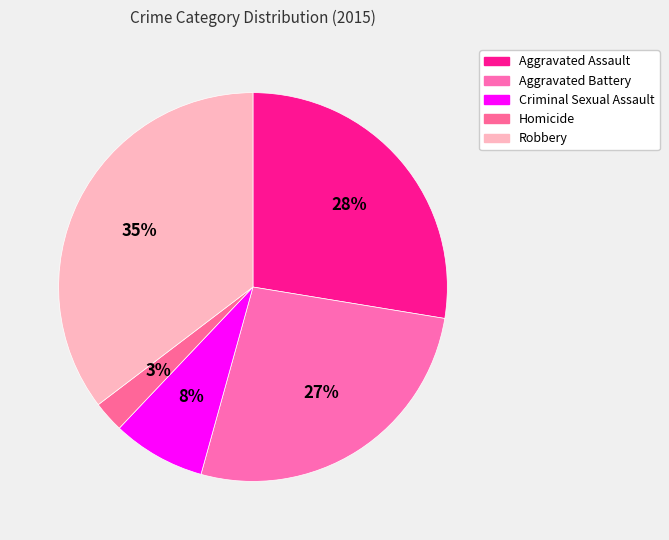

To the nearest percent, what percentage of the pie is Robbery?

35%